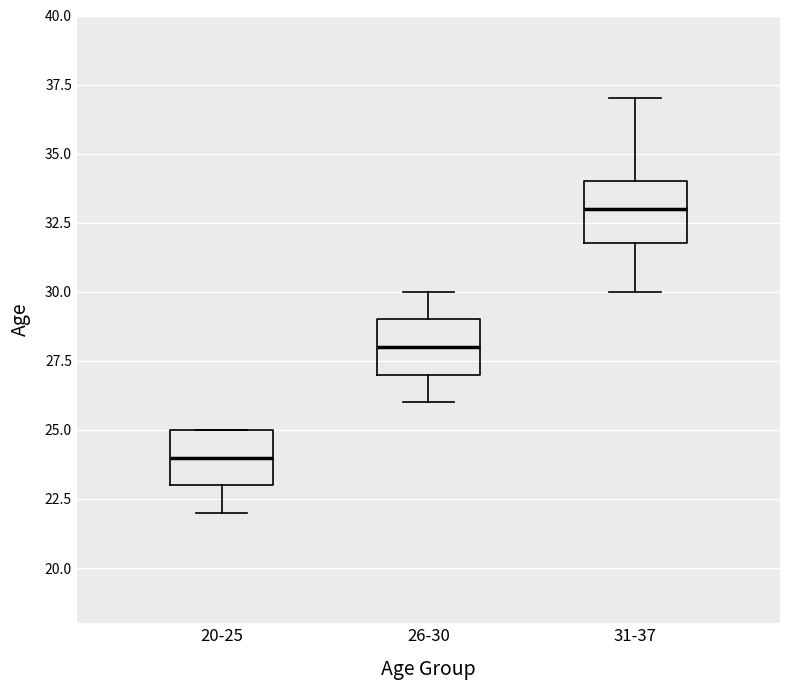

Reading left to right, transcribe this box plot: for each box, give where its median line is, the range the box spans, and where its two whiskers end, as read against the y-axis. The values are not printed on the chart, so give them approximately, as read against the axis.

20-25: median 24, box 23 to 25, whiskers 22 to 25
26-30: median 28, box 27 to 29, whiskers 26 to 30
31-37: median 33, box 32 to 34, whiskers 30 to 37